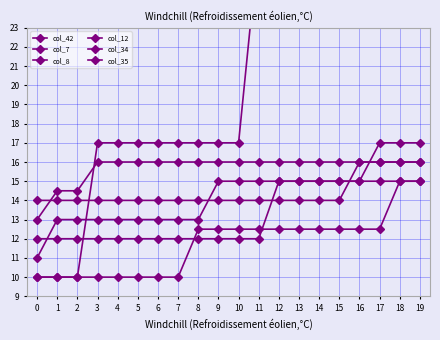

What is the maximum value for col_7?

17.0